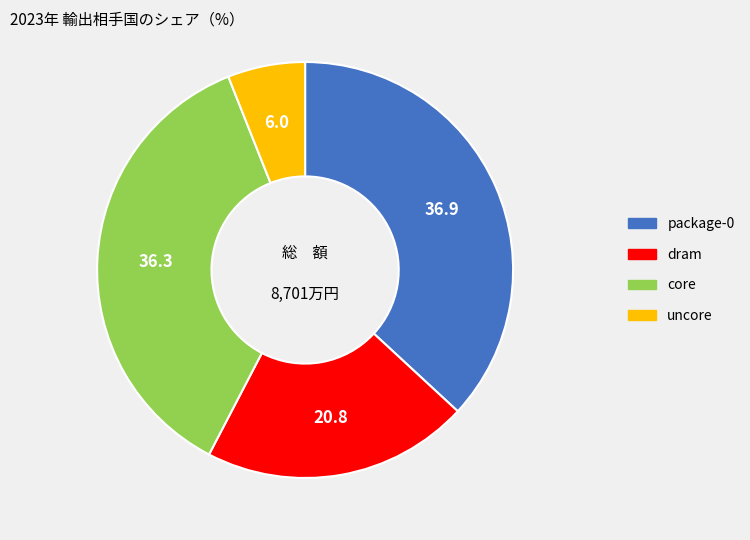

The package-0 slice represents 48% of the pie. True or false?

False